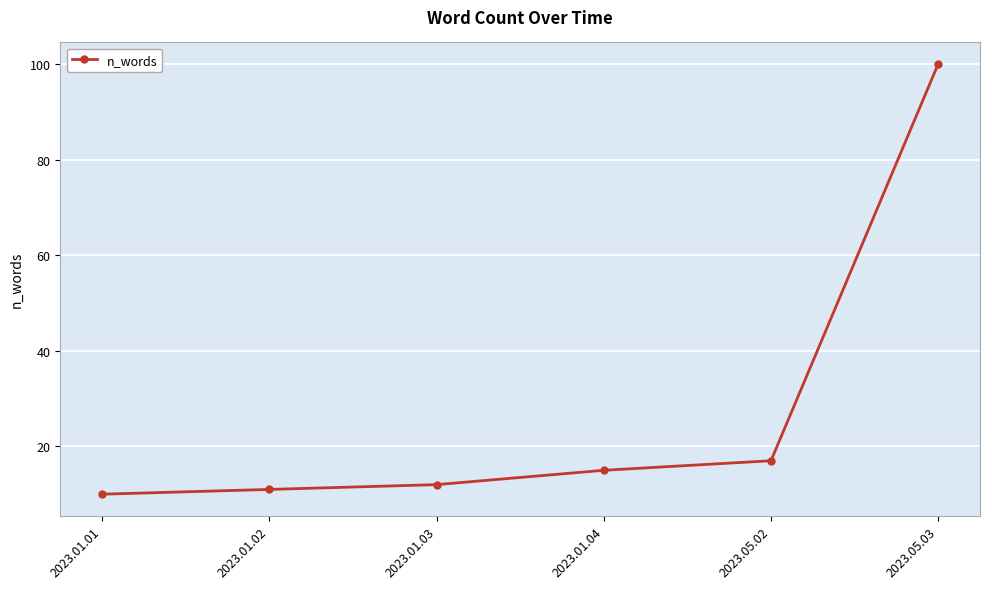

What is the difference between the maximum and minimum values?

90